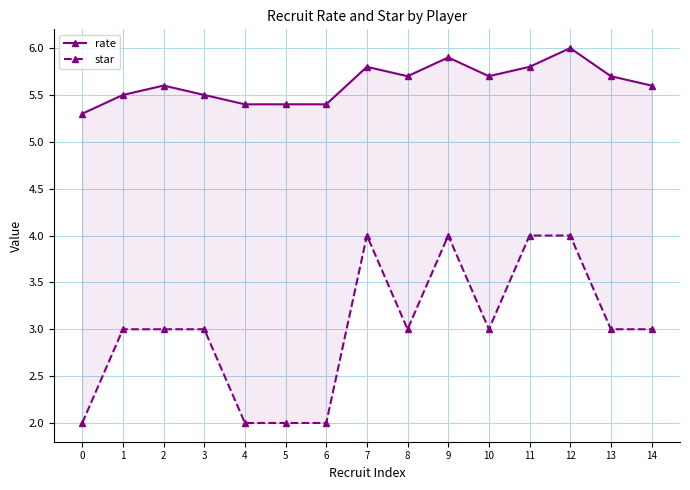

True or false: rate and star cross at least once.

False